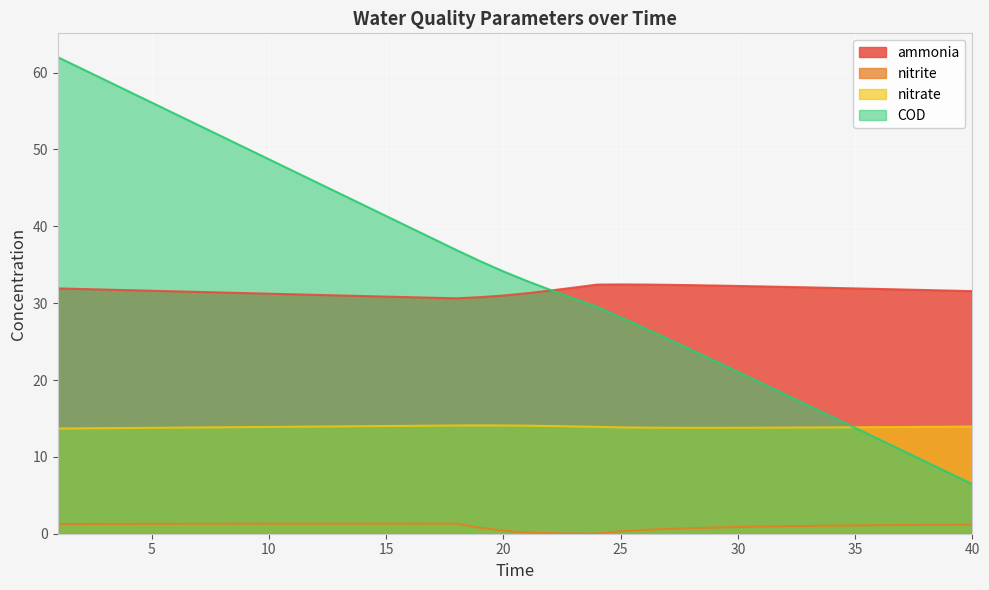

True or false: nitrate and ammonia cross at least once.

False